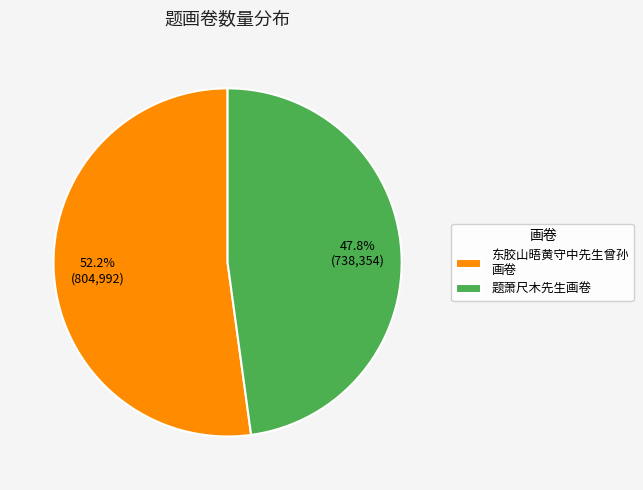

How many slices are in this pie chart?

2